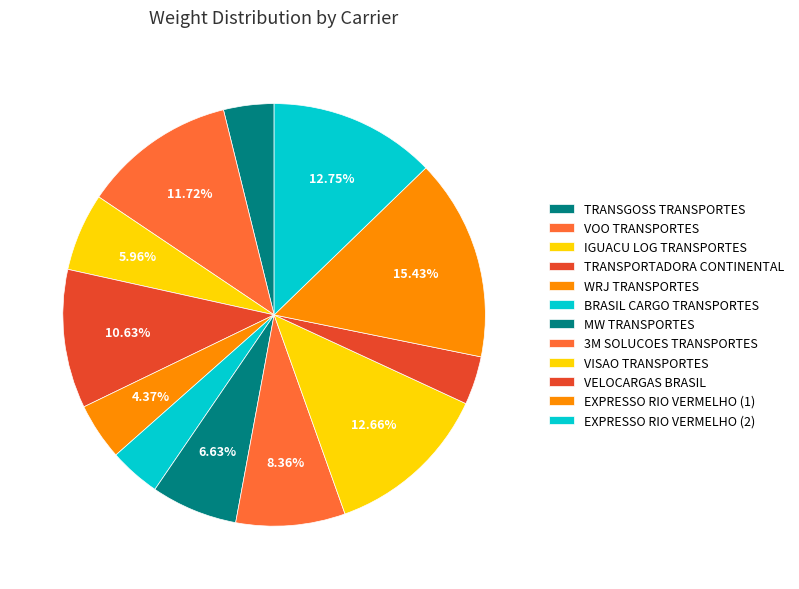

To the nearest percent, what is the difference between the IGUACU LOG TRANSPORTES and EXPRESSO RIO VERMELHO (1) slice percentages?

9%